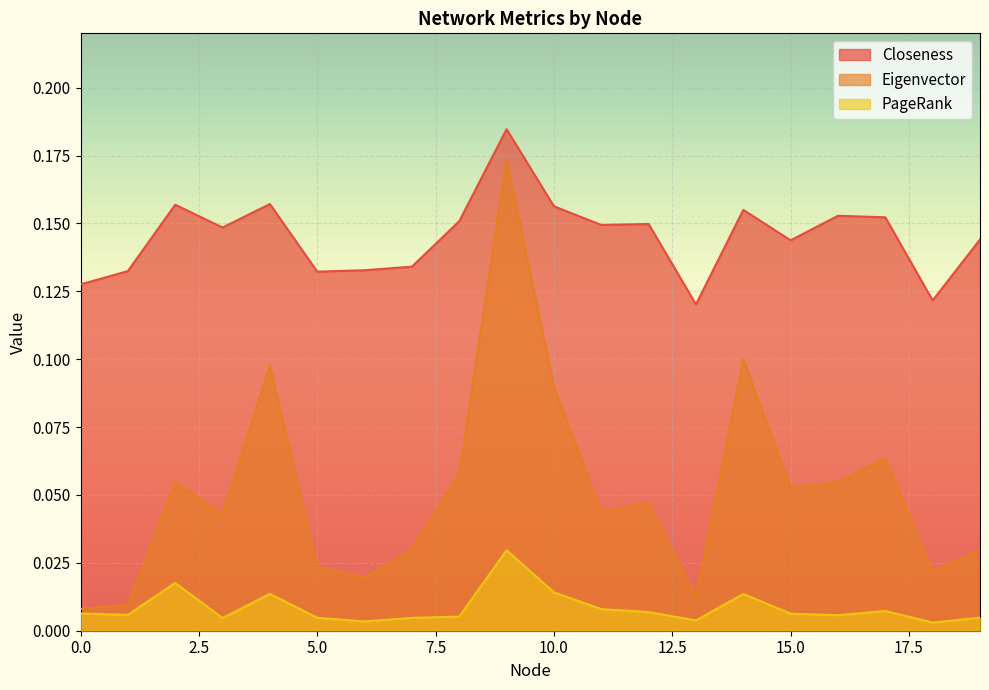

Count the PageRank values in the range 0 to 1.

20